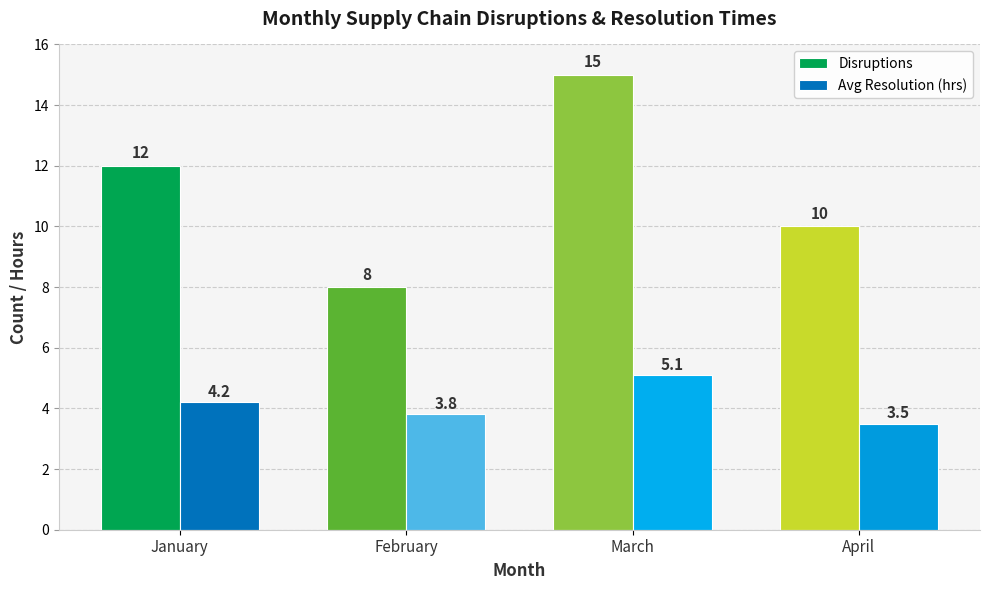

Reading left to right, list all the values displayed in this chart.

Disruptions: January=12.0	February=8.0	March=15.0	April=10.0
Avg Resolution (hrs): January=4.2	February=3.8	March=5.1	April=3.5